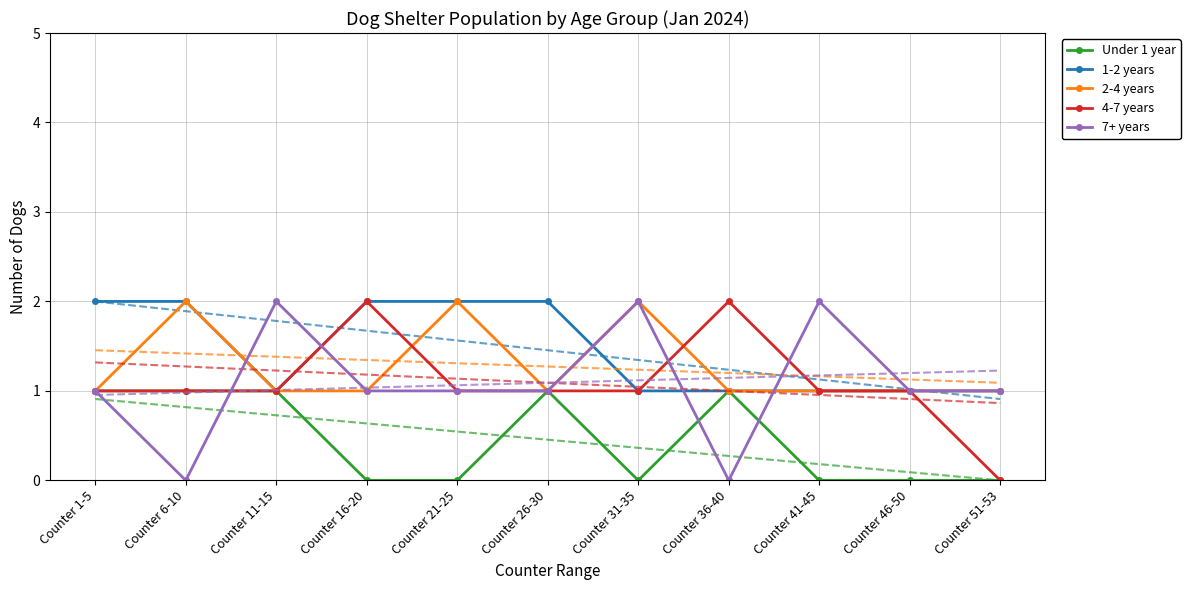

At which category does 7+ years reach its first local peak?

Counter 11-15